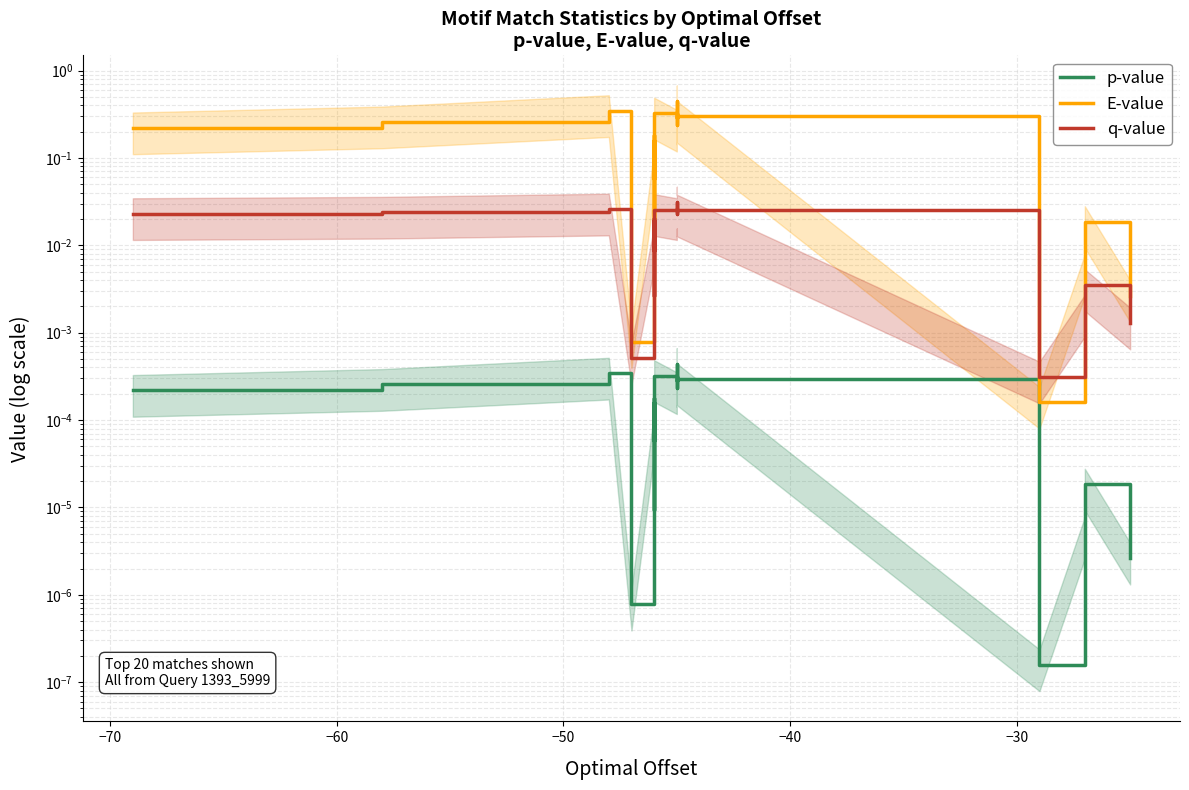

Is the value of q-value at 16 greater than the value of E-value at 16?

Yes